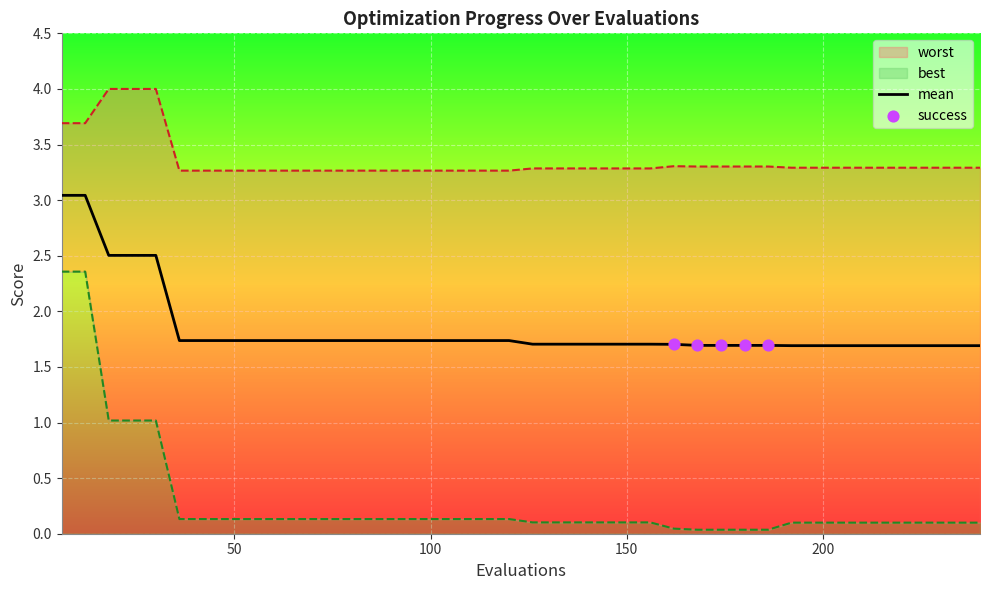

Is the value of best at 18 greater than the value of worst at 102?

No